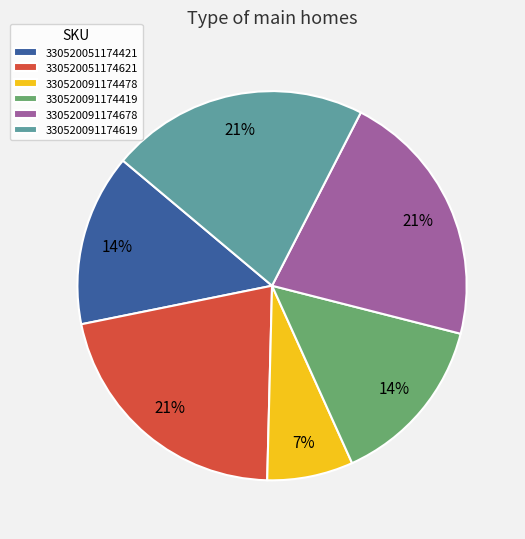

To the nearest percent, what is the average slice percentage?

17%